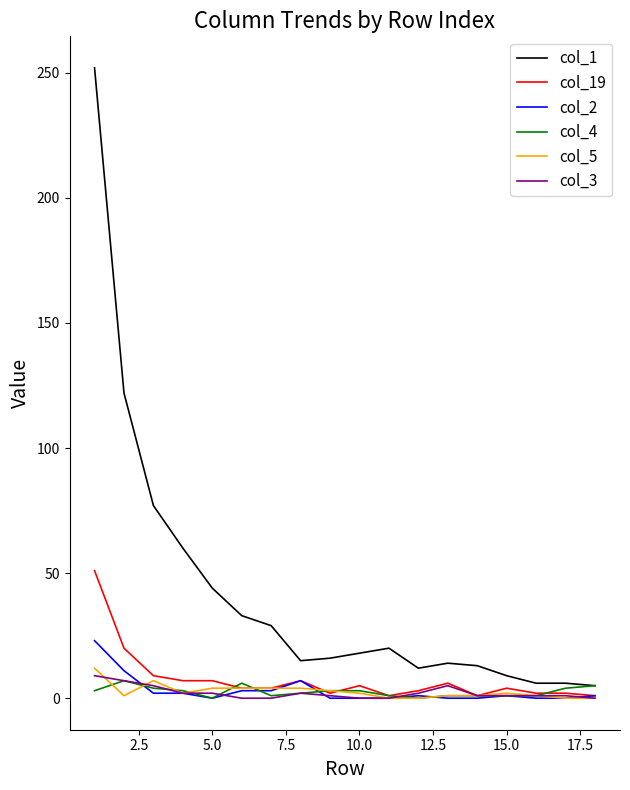

Which series has the widest spread of values?

col_1